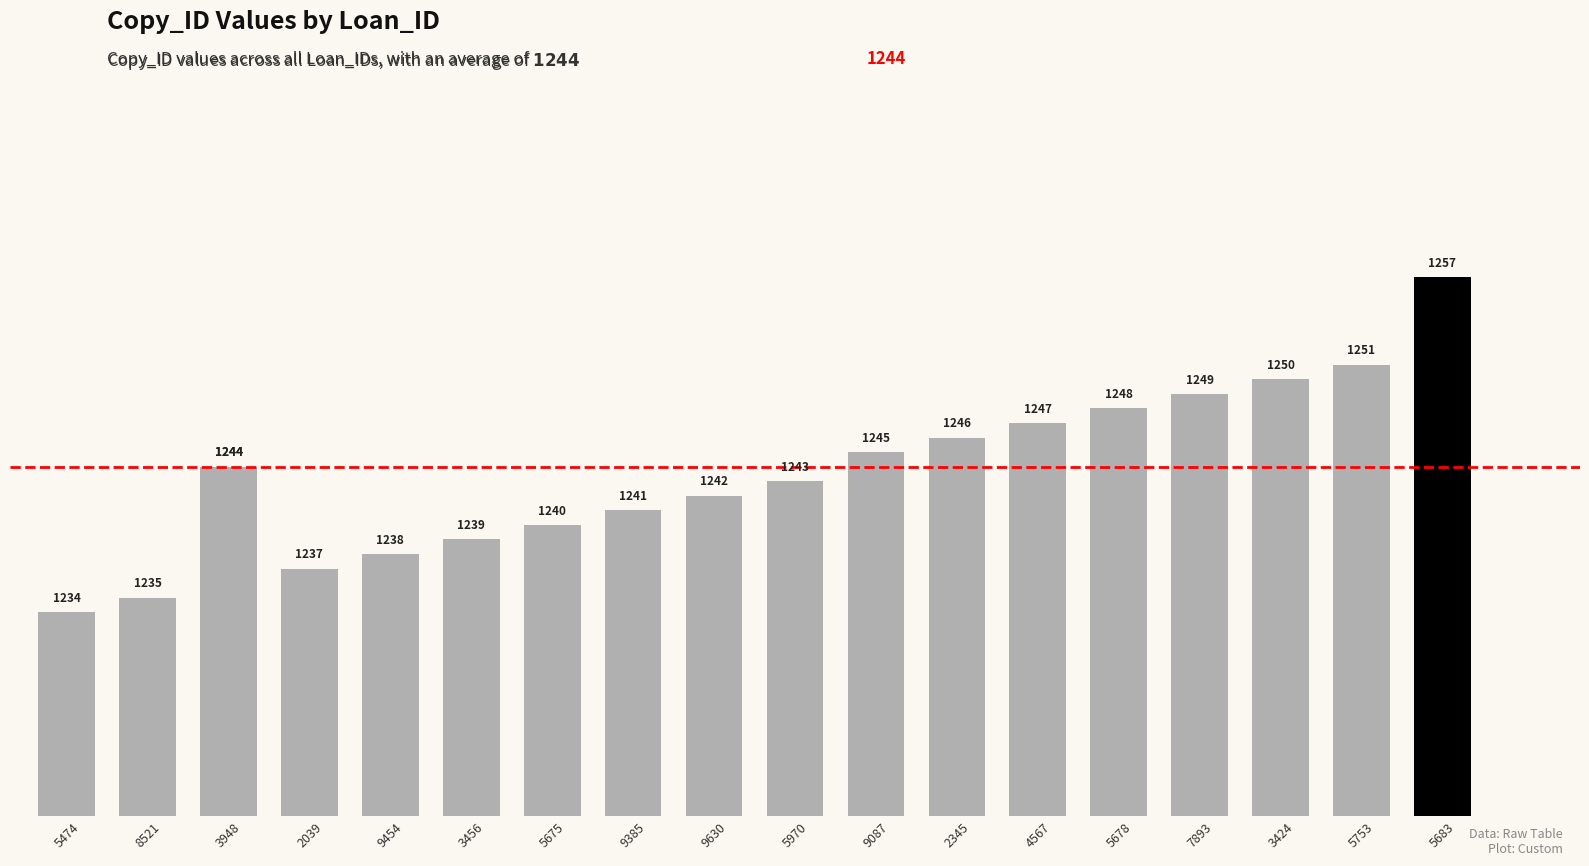

What value does the data have at 5678, to the nearest 10?

1250